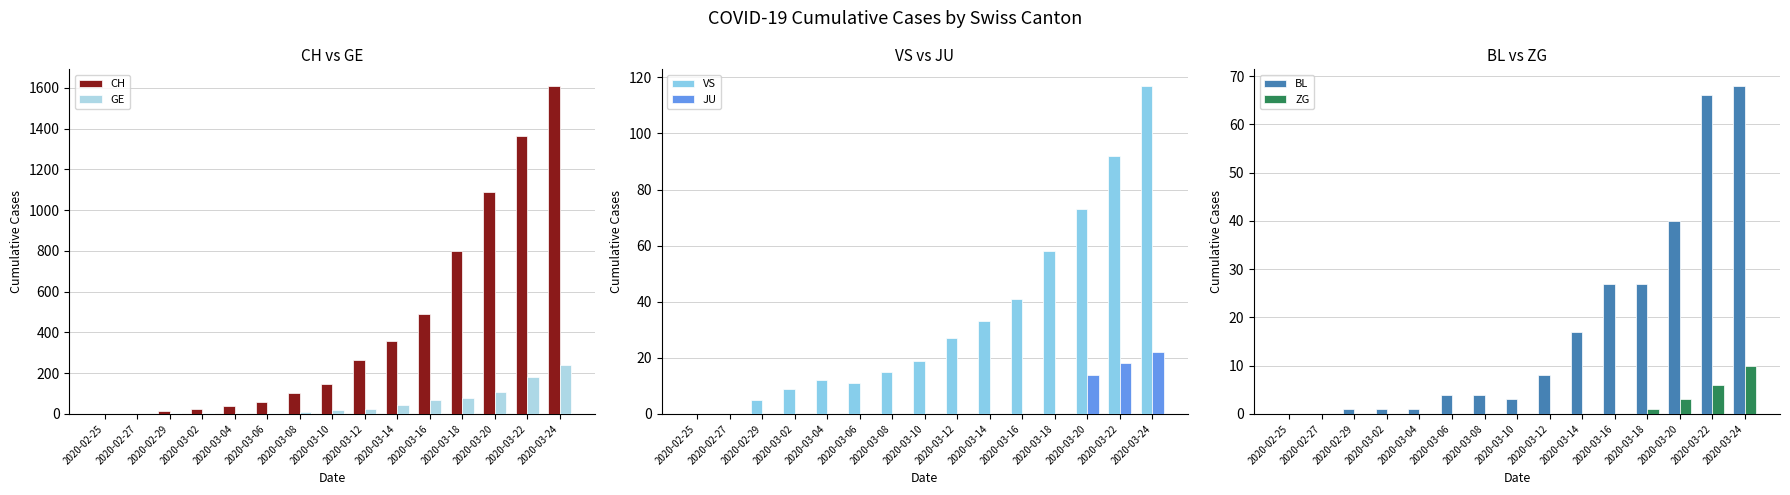

How many series are shown in this chart?

6